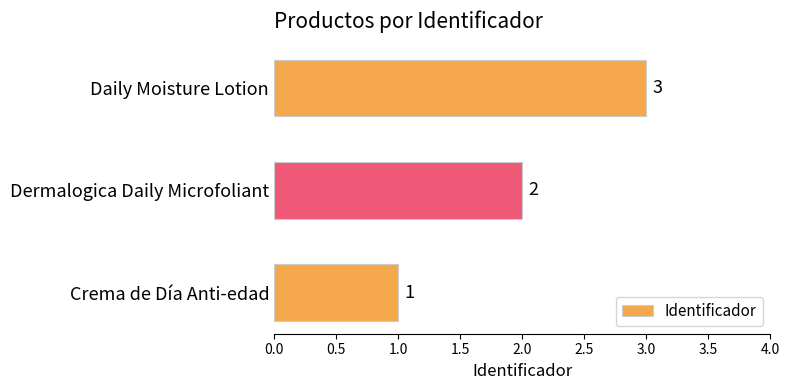

True or false: the data shows 1 at Crema de Día Anti-edad.

True